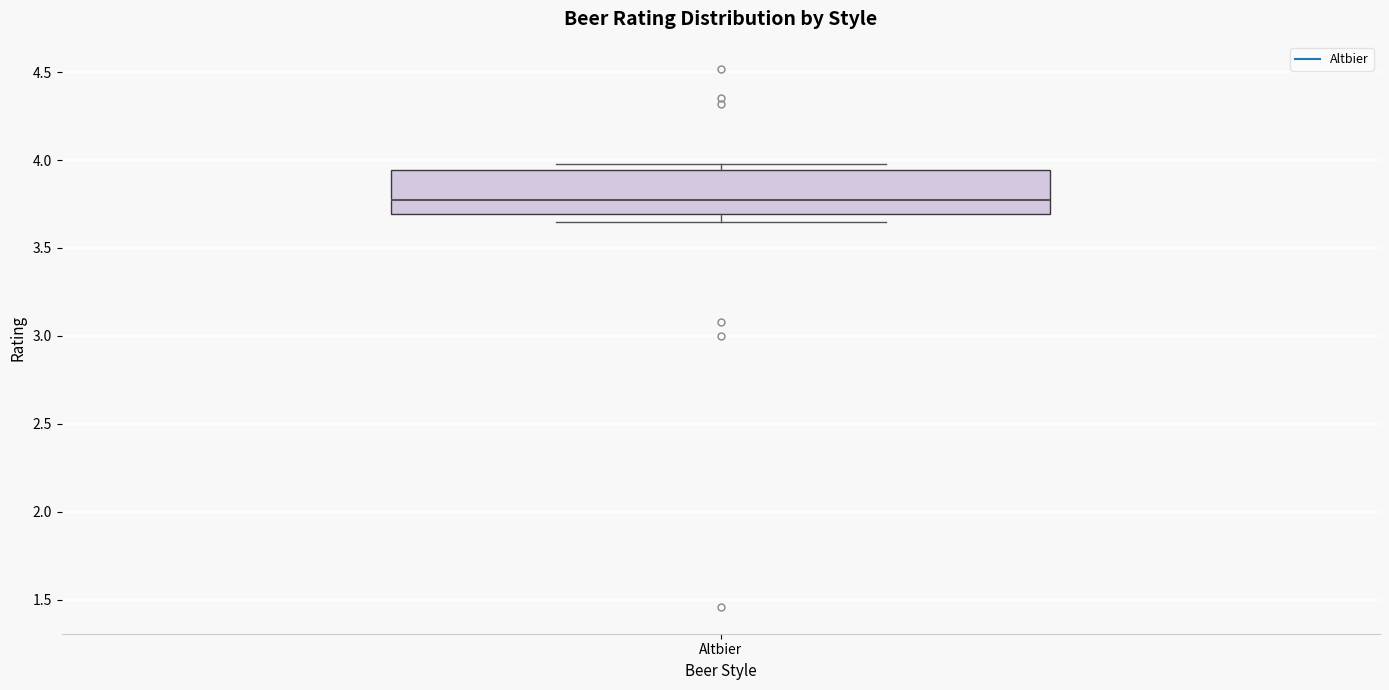

Read this box plot against the y-axis: the position of the median line, the range covered by the box, and the ends of both whiskers. The values are not printed on the chart, so give them approximately, as read against the axis.

median 3.75, box 3.70 to 3.95, whiskers 3.65 to 4.00